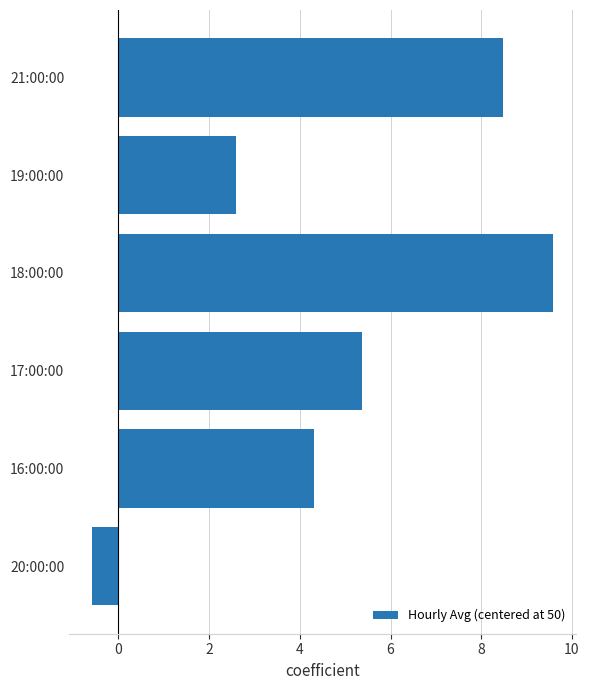

What is the average value?

5.0